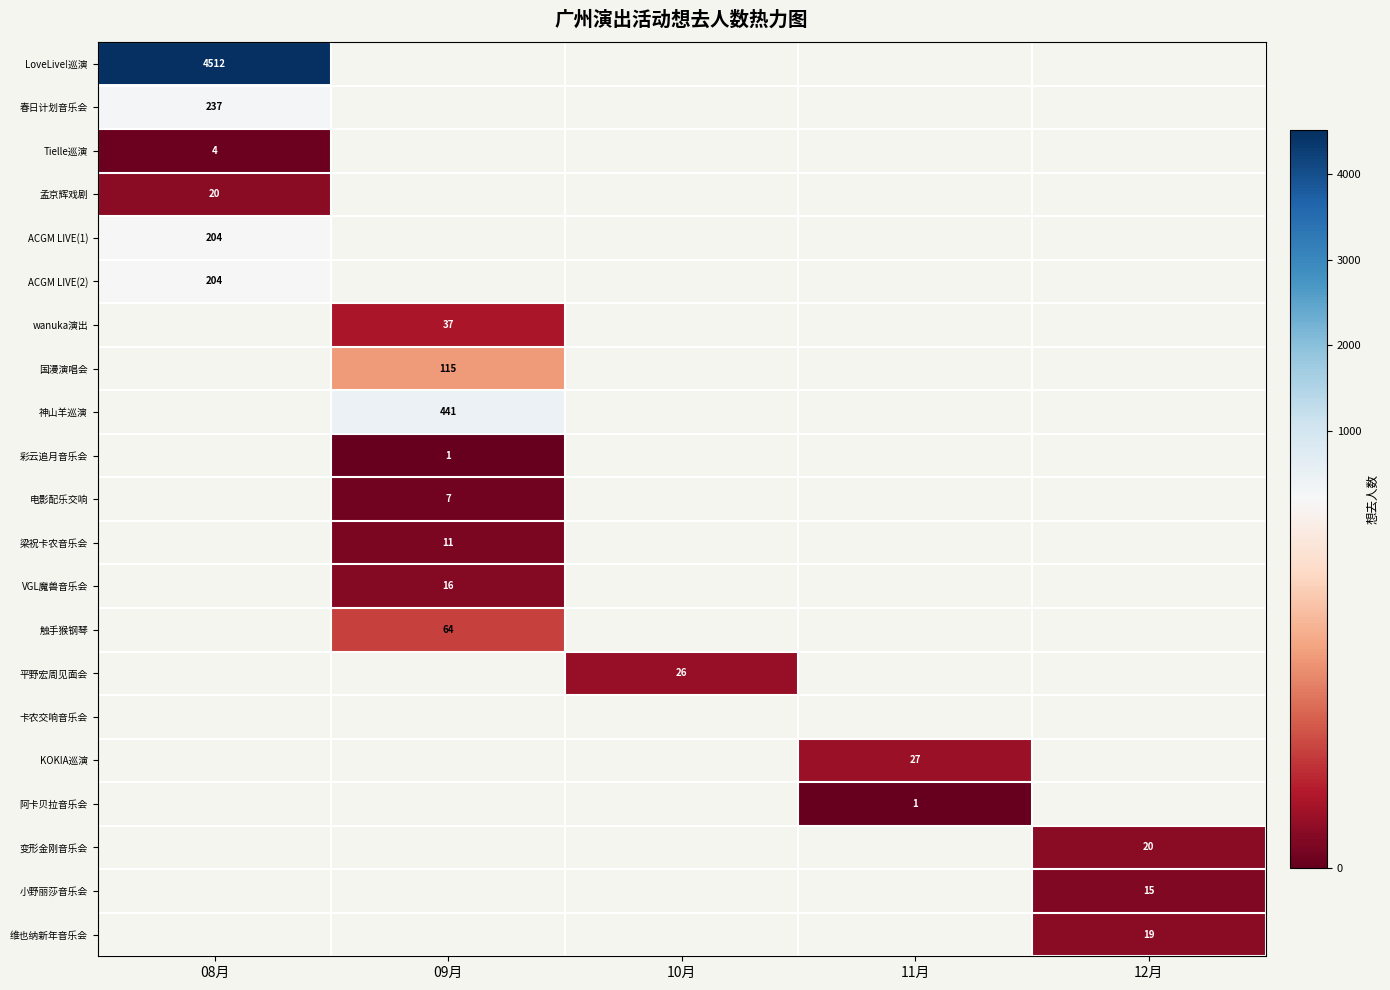

True or false: 孟京辉戏剧 has a value of 34 at 08月.

False